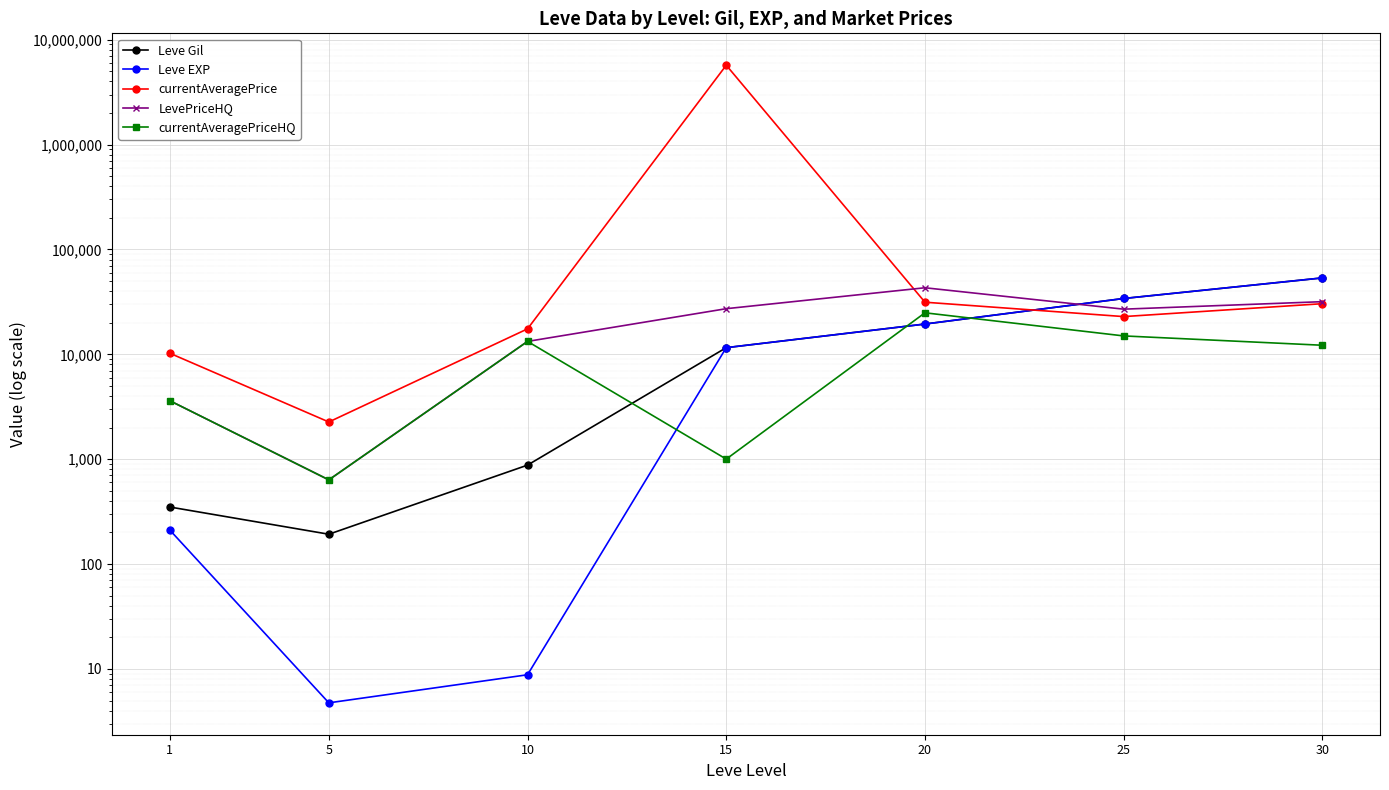

Is it true that currentAveragePriceHQ equals 344.9 at 5?

False